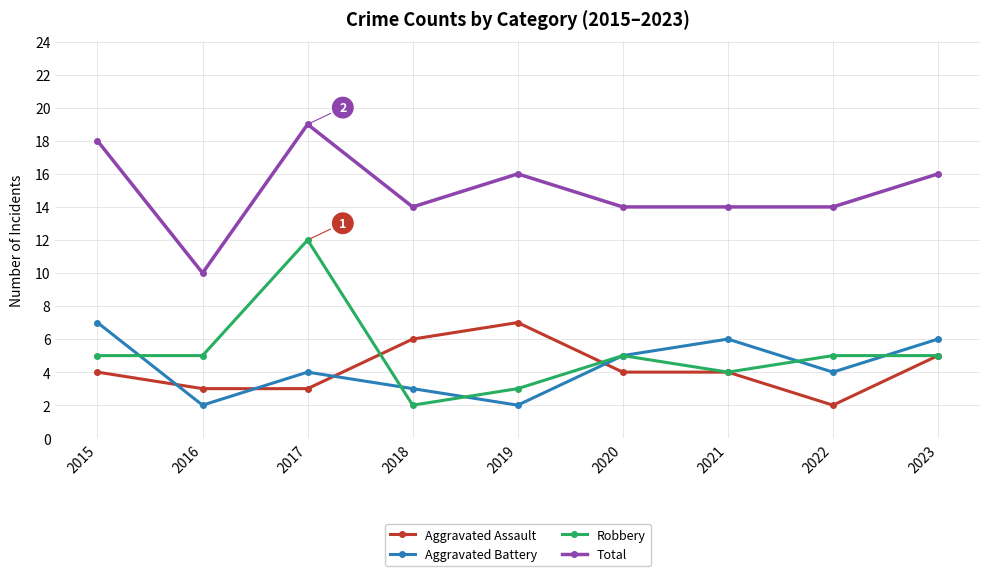

At which category does Aggravated Assault reach its first local peak?

2019